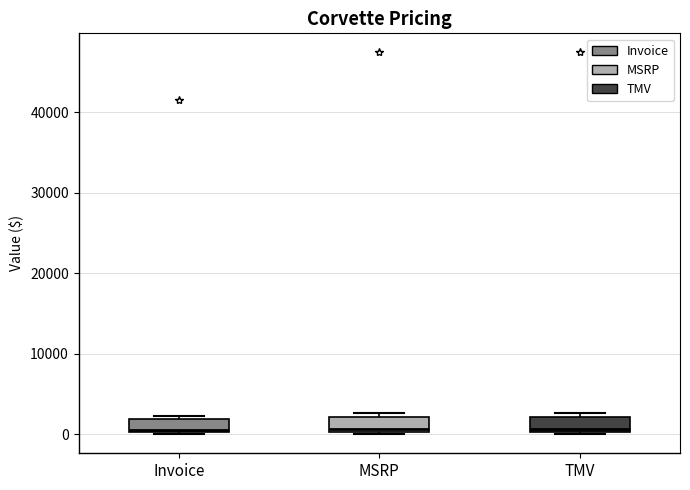

Reading left to right, transcribe this box plot: for each box, give where its median line is, the range the box spans, and where its two whiskers end, as read against the y-axis. The values are not printed on the chart, so give them approximately, as read against the axis.

Invoice: median 1000, box 0 to 2000, whiskers 0 to 2000 (just above the box's upper edge)
MSRP: median 1000, box 0 to 2000, whiskers 0 (just below the box's lower edge) to 3000
TMV: median 1000, box 0 to 2000, whiskers 0 (just below the box's lower edge) to 3000